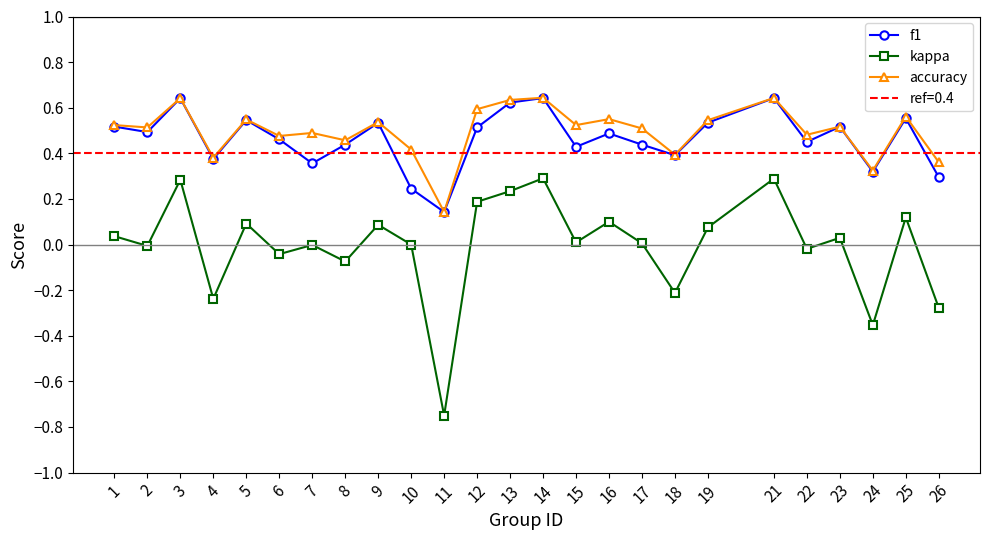

How many values in kappa are below zero?

10